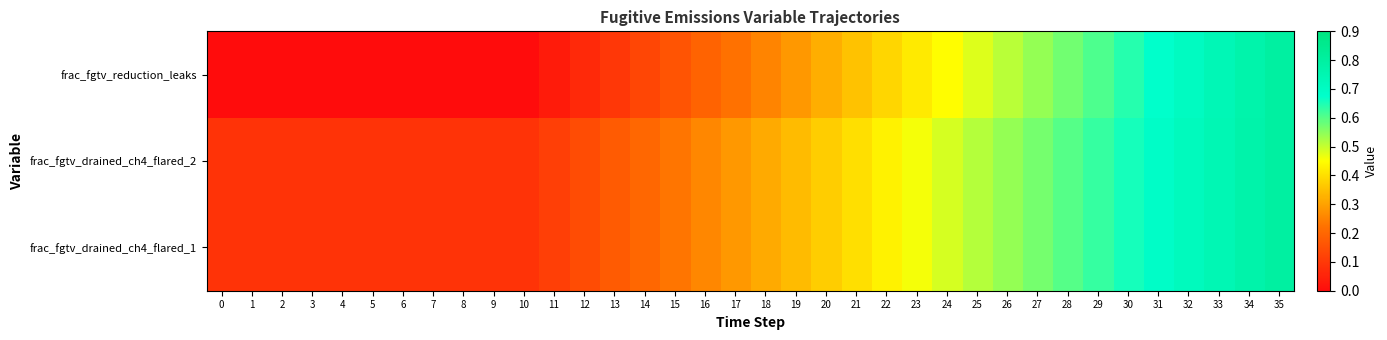

What is the total value across all series at 18?

0.9